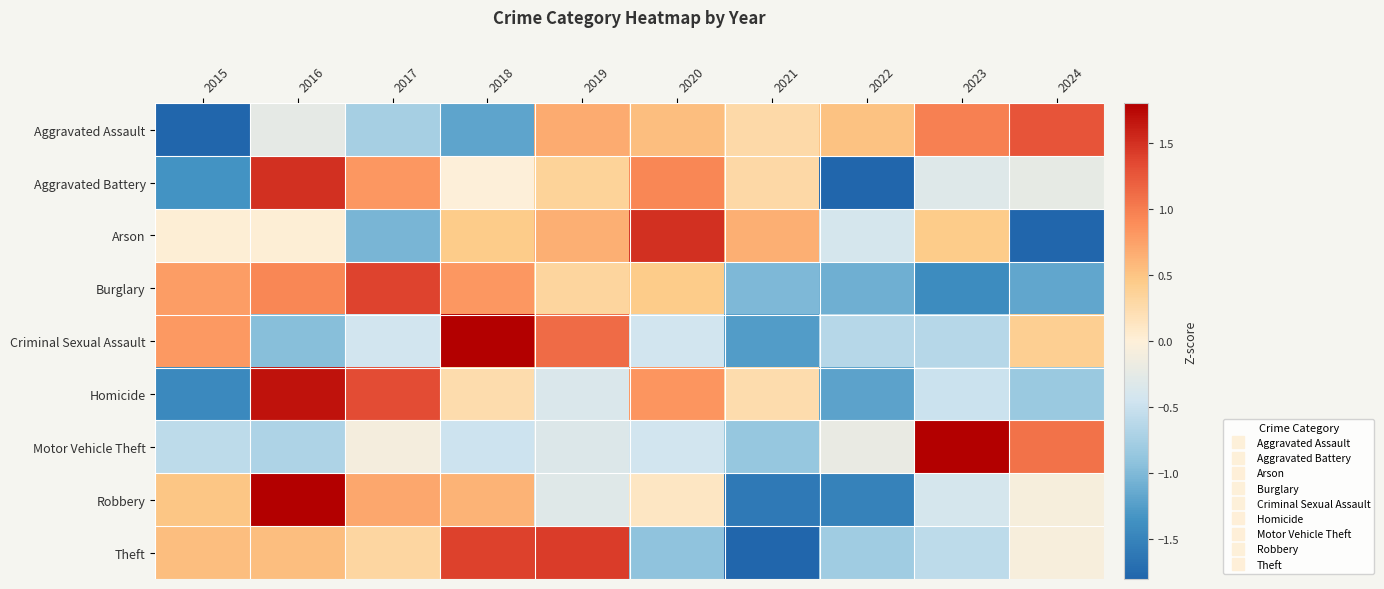

At how many categories does at least one series exceed 0?

10